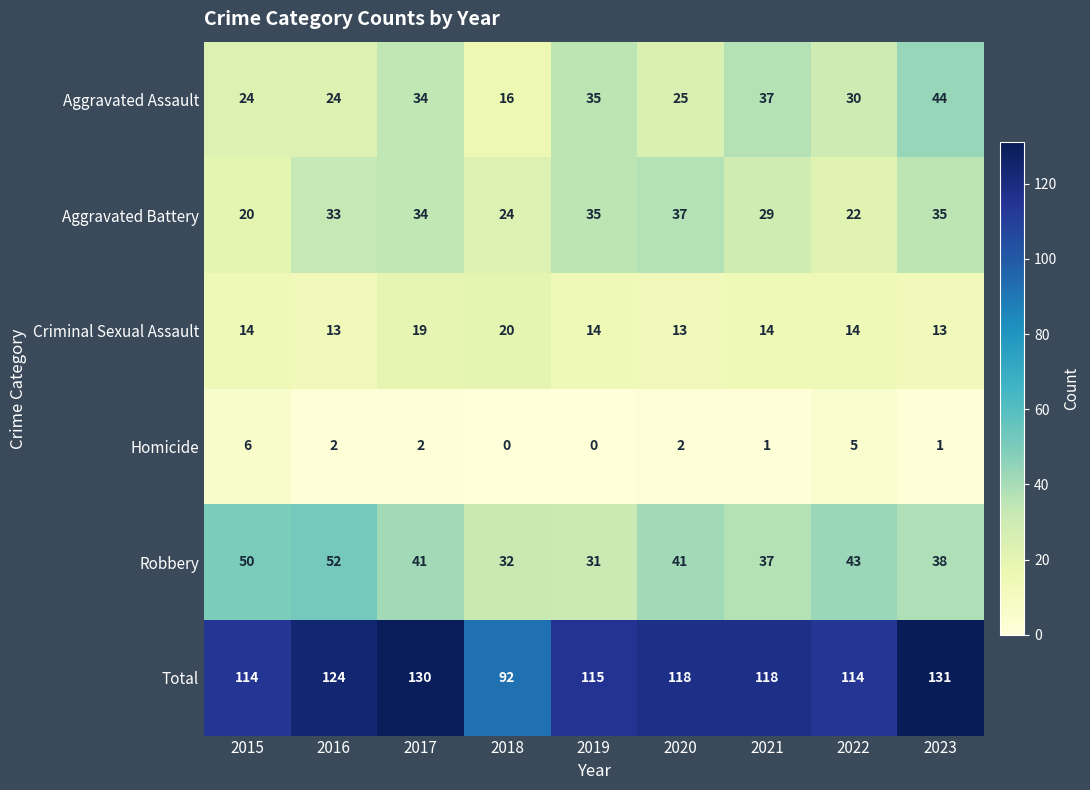

Which series has the widest spread of values?

Total